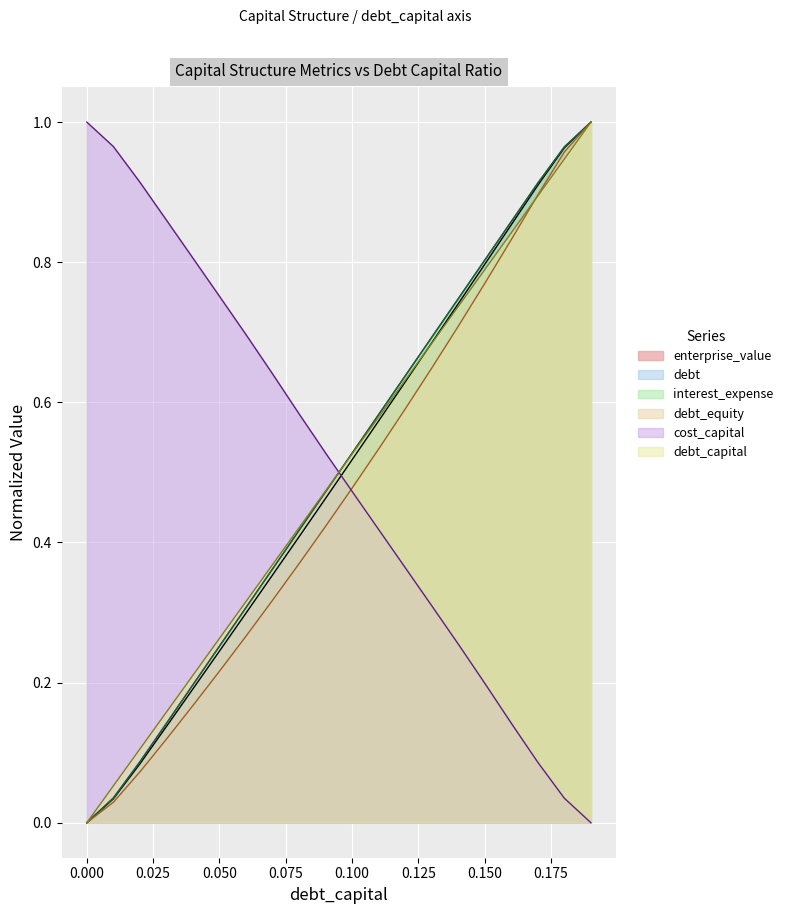

What value does the debt_equity series have at 0.07?

0.3